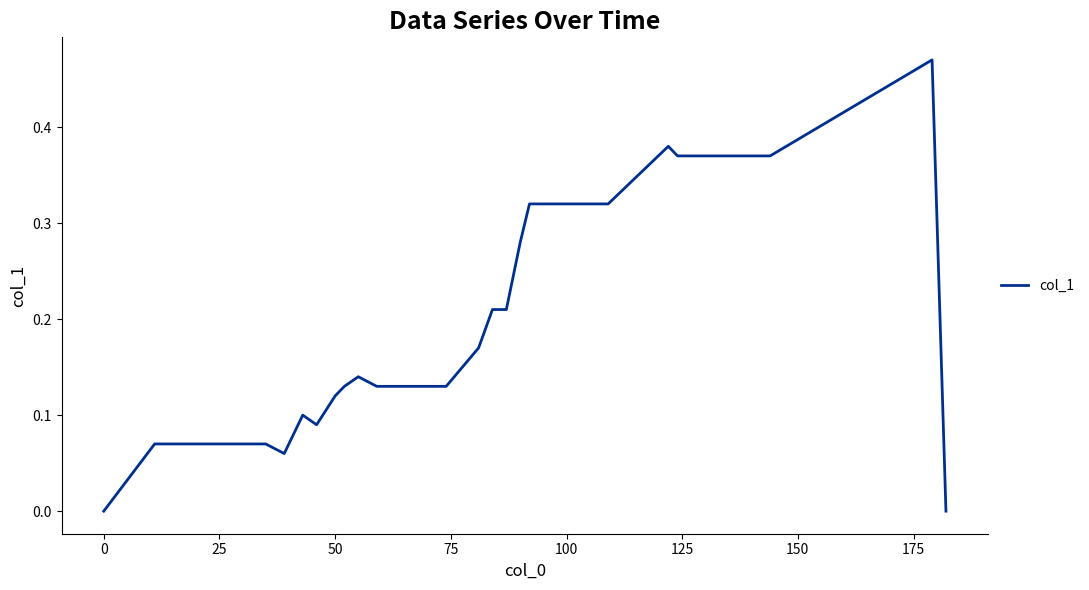

The chart shows a value of 0.0 at 50. True or false?

False